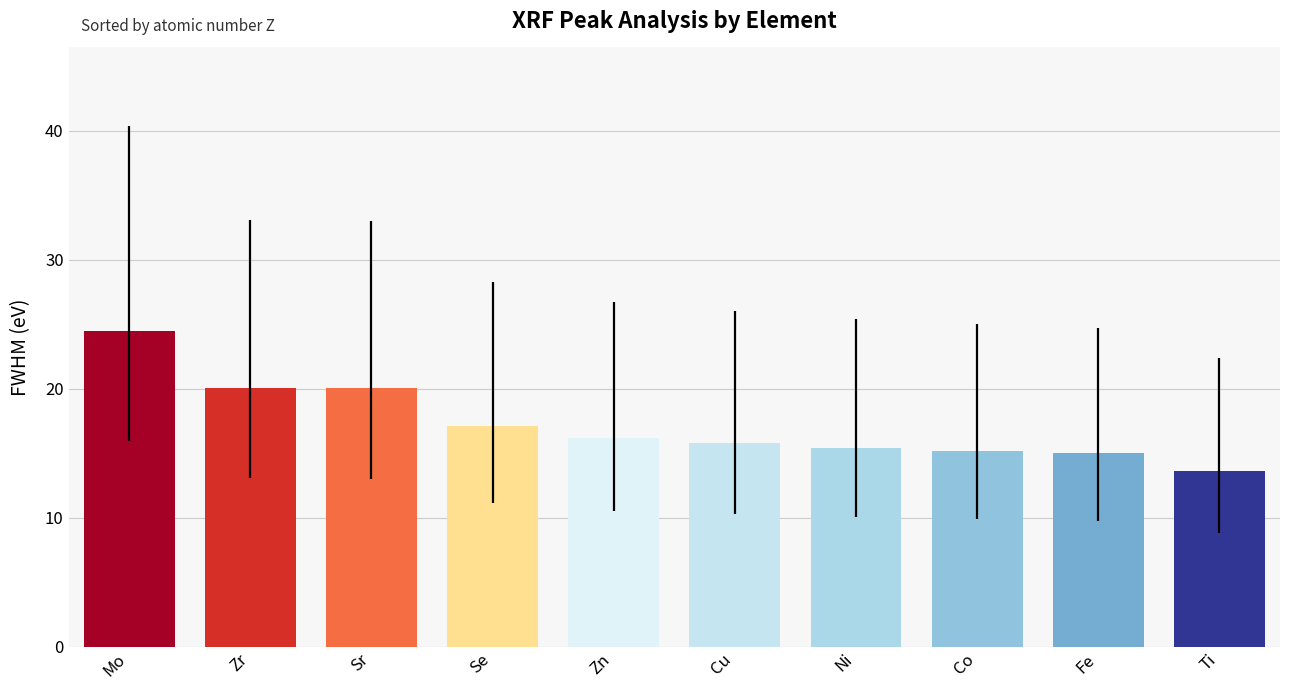

What is the change in value from Mo to Cu?

-8.7